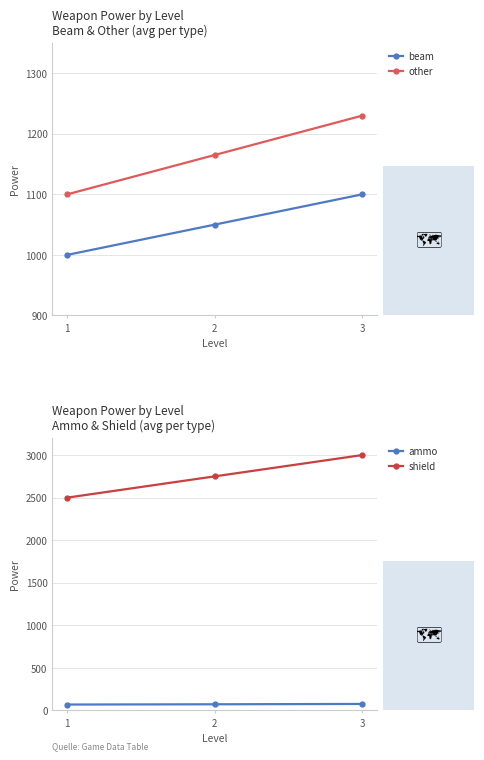

What is the average value of the other series?

1165